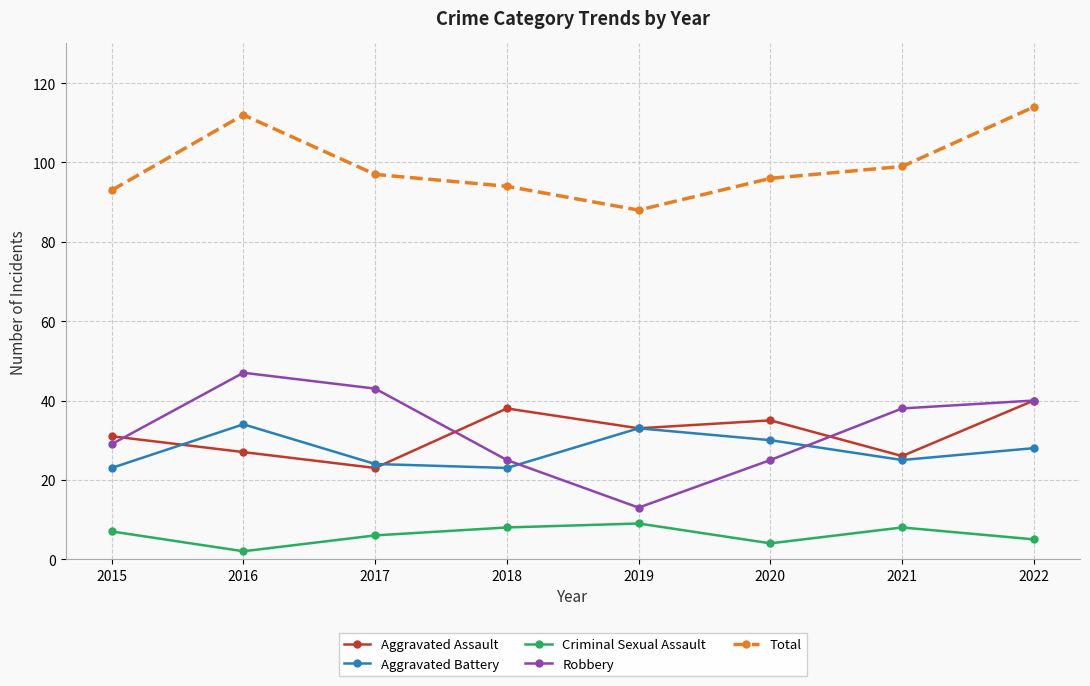

What is the difference between the second highest and minimum values in the Total series?

24